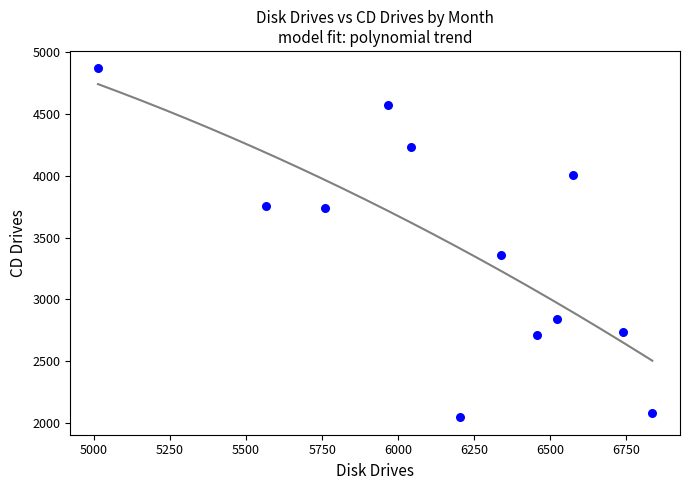

What Y value in the scatter plot is closest to 3457?

3358